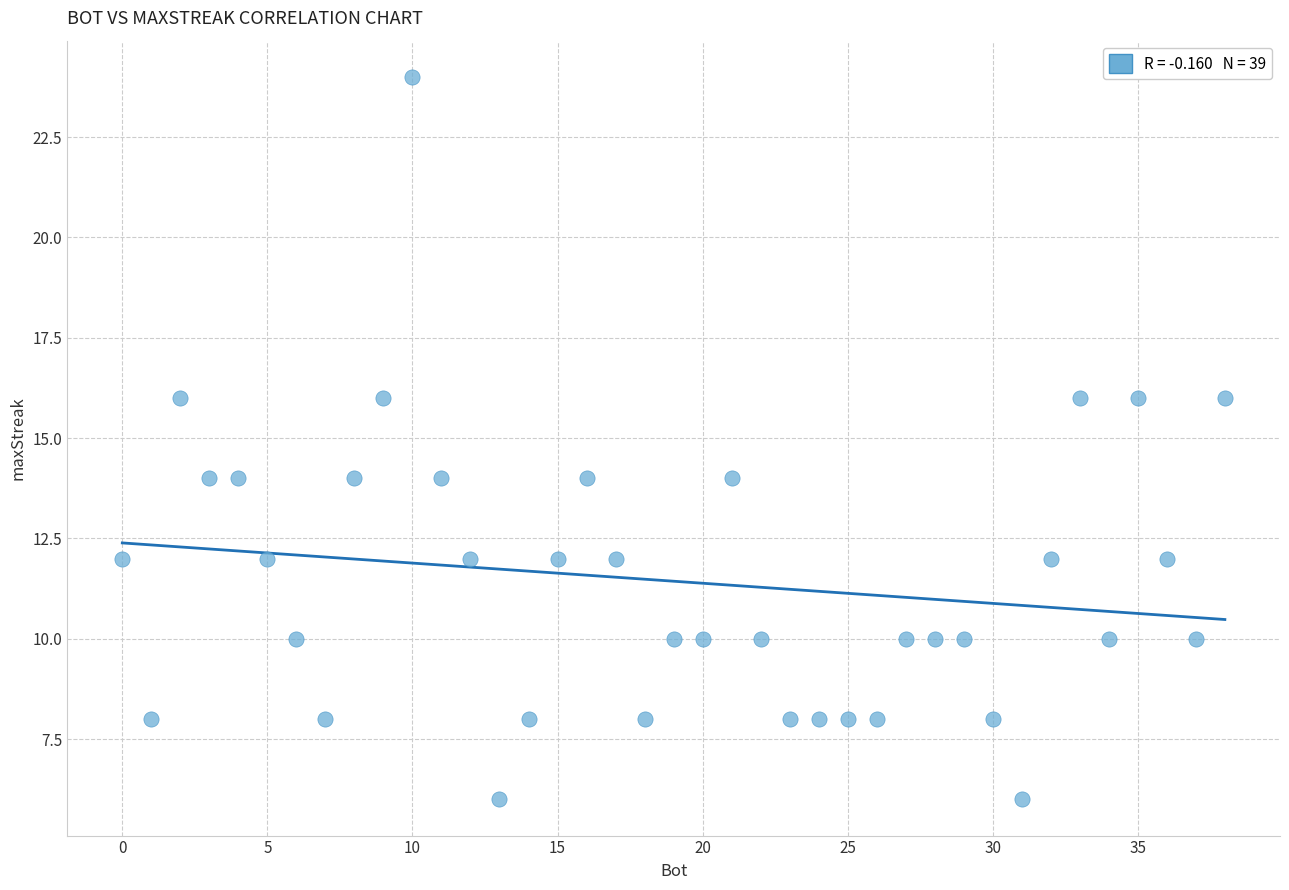

What is the range of Y values (max minus min)?

18